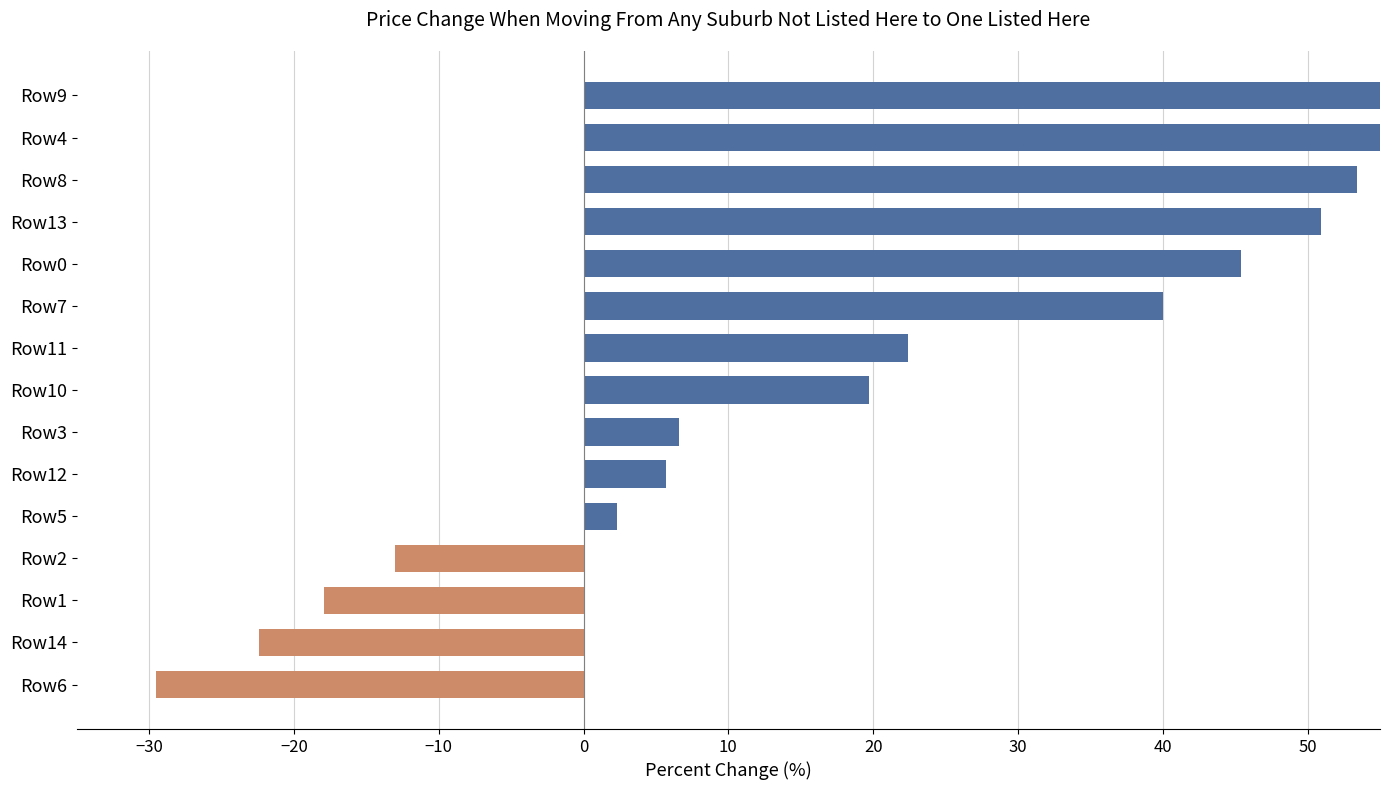

The chart shows a value of 135.1 at Row9. True or false?

False